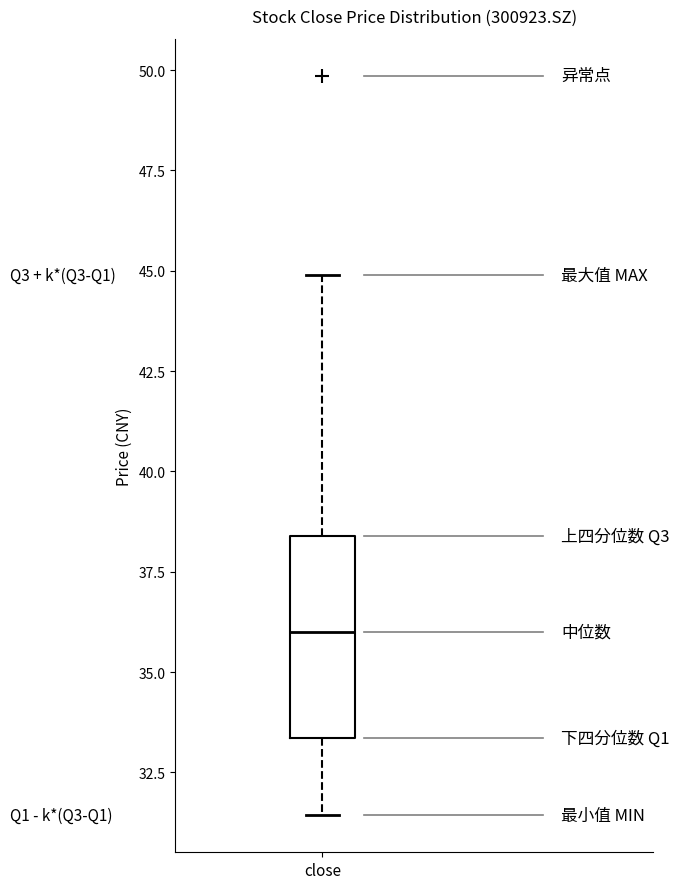

Where does the lower whisker of the box for close end on the y-axis? The values are not printed on the chart, so give them approximately, as read against the axis.

31.5